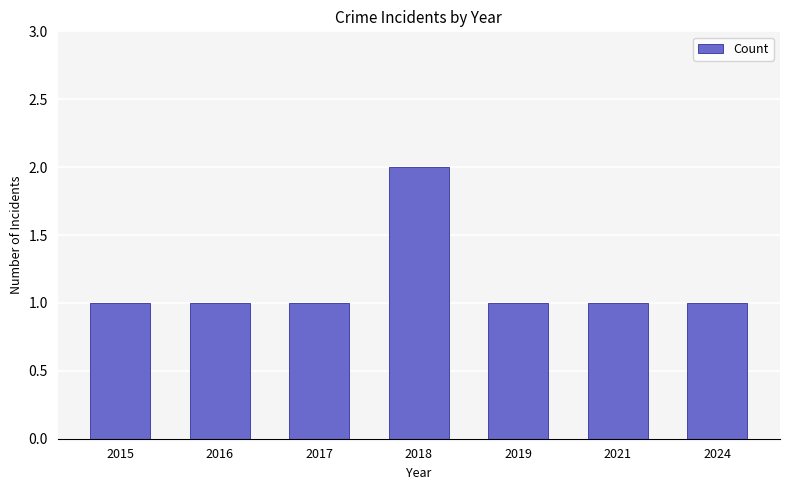

What is the sum of all values?

8